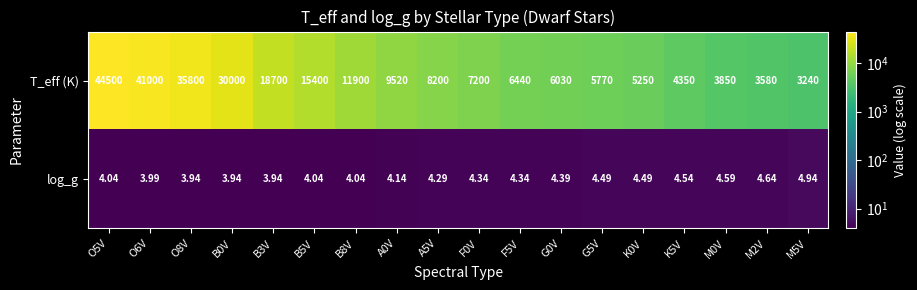

Which series has the widest spread of values?

T_eff (K)